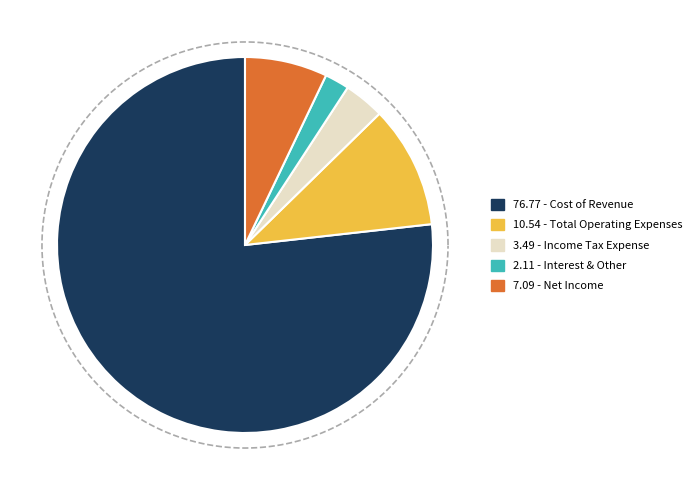

To the nearest percent, what is the average slice percentage?

20%